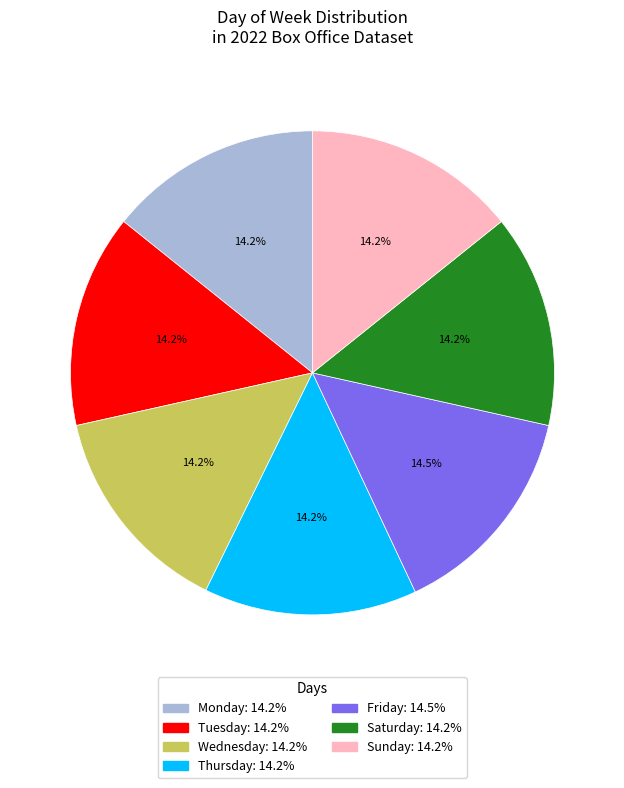

Is there any slice that represents more than half of the pie?

No